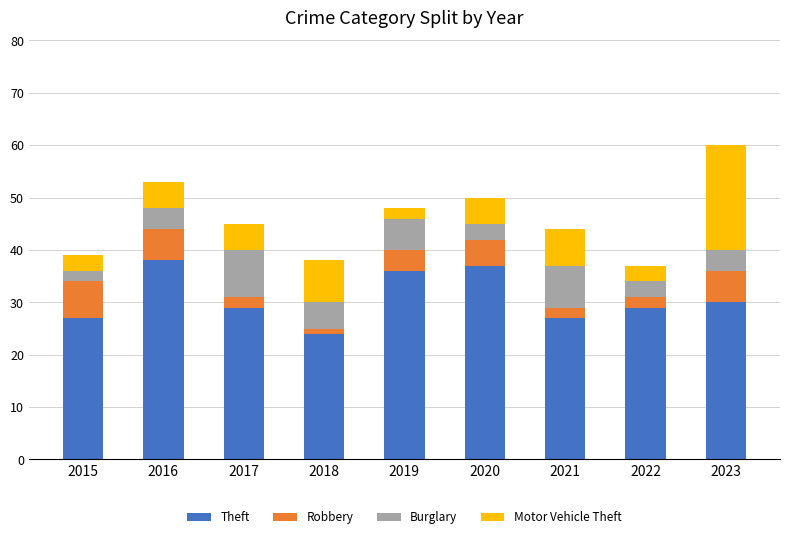

The Theft series shows 10 at 2020. True or false?

False